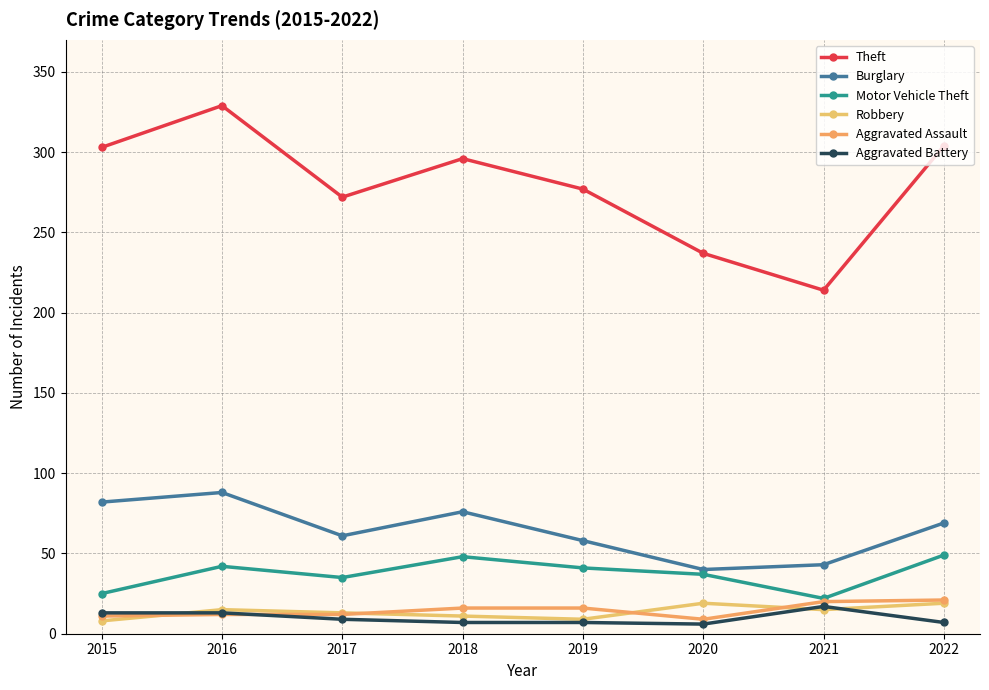

Is this an area chart (filled region under the line)?

No